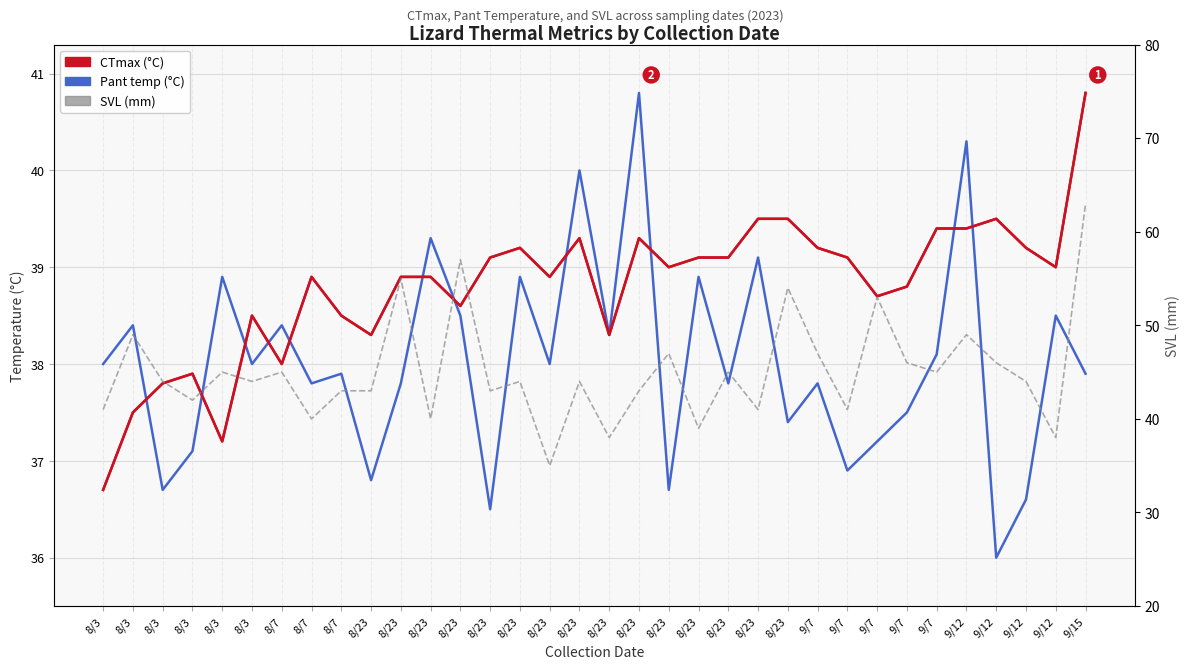

How many data points in Pant temp (°C) are less than 38?

17